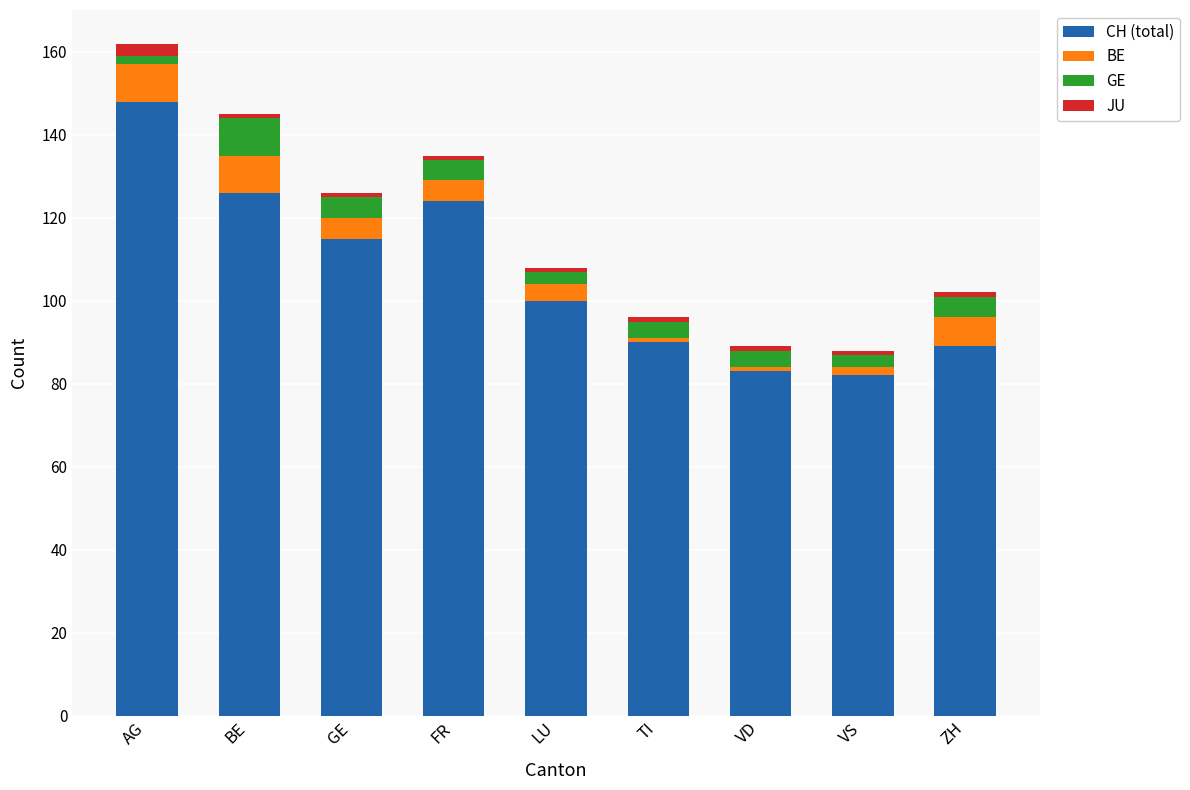

What is the total value across all series at LU?

108